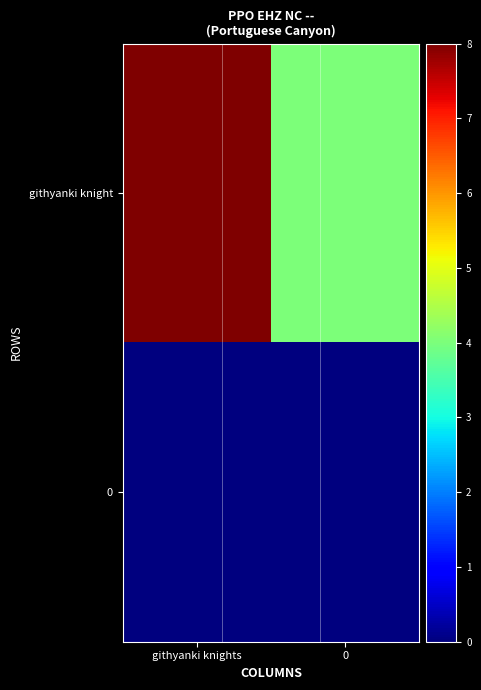

Reading right to left, extract all data points from this chart.

githyanki knight: 0=4	githyanki knights=8
0: 0=0	githyanki knights=0